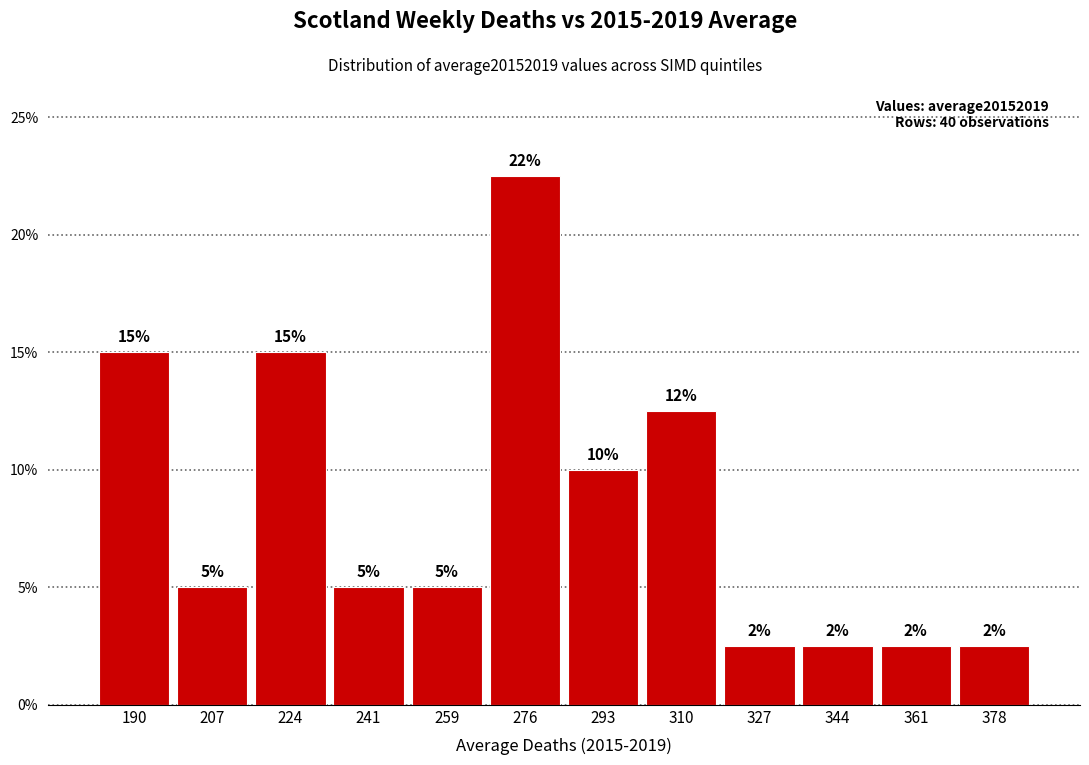

Over which range of the x-axis is the bar tallest?

268 to 284